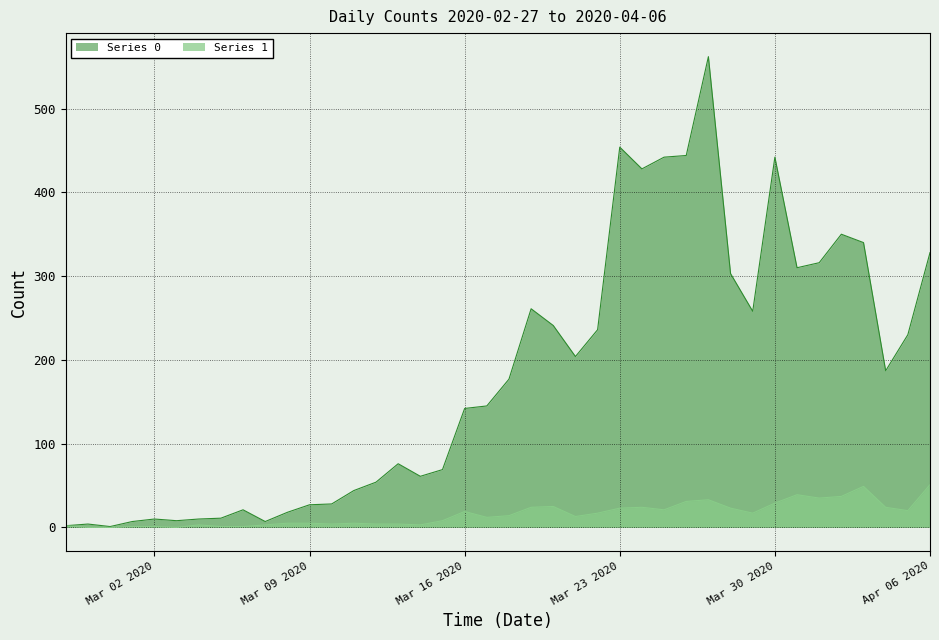

What is the greatest value displayed?

562